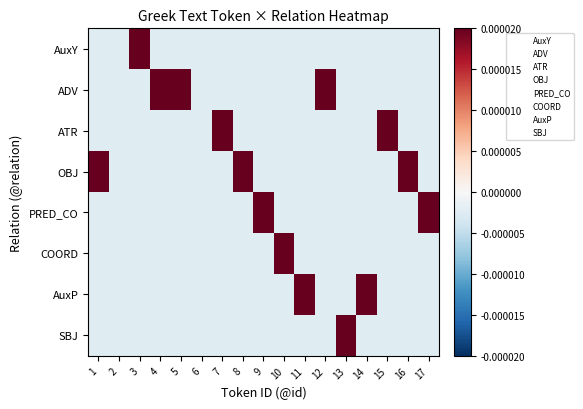

Which category has the lowest value across all series?

1